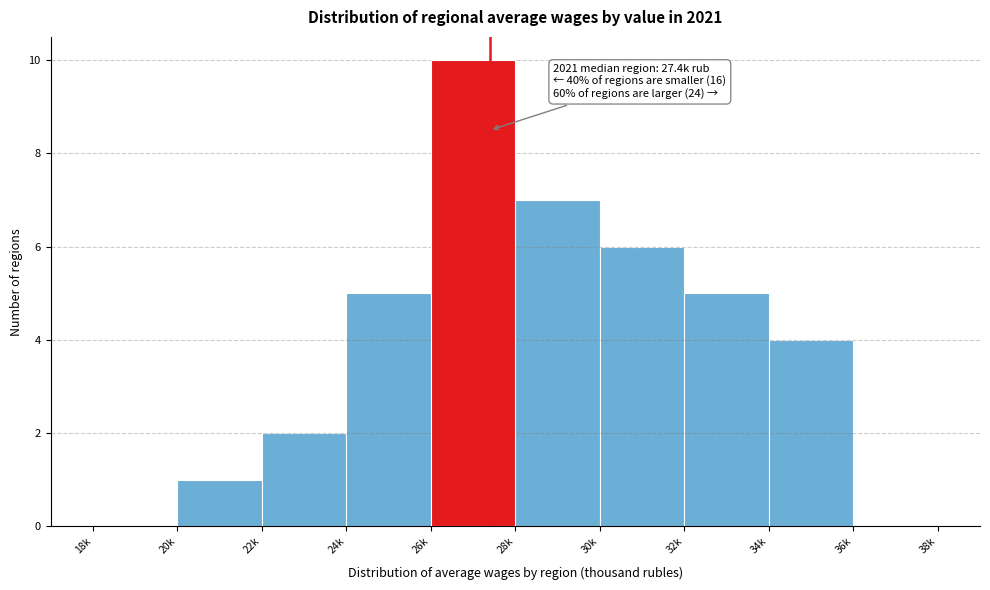

Reading left to right, transcribe all the data shown in this chart.

18k=0	20k=1	22k=2	24k=5	26k=10	28k=7	30k=6	32k=5	34k=4	36k=0